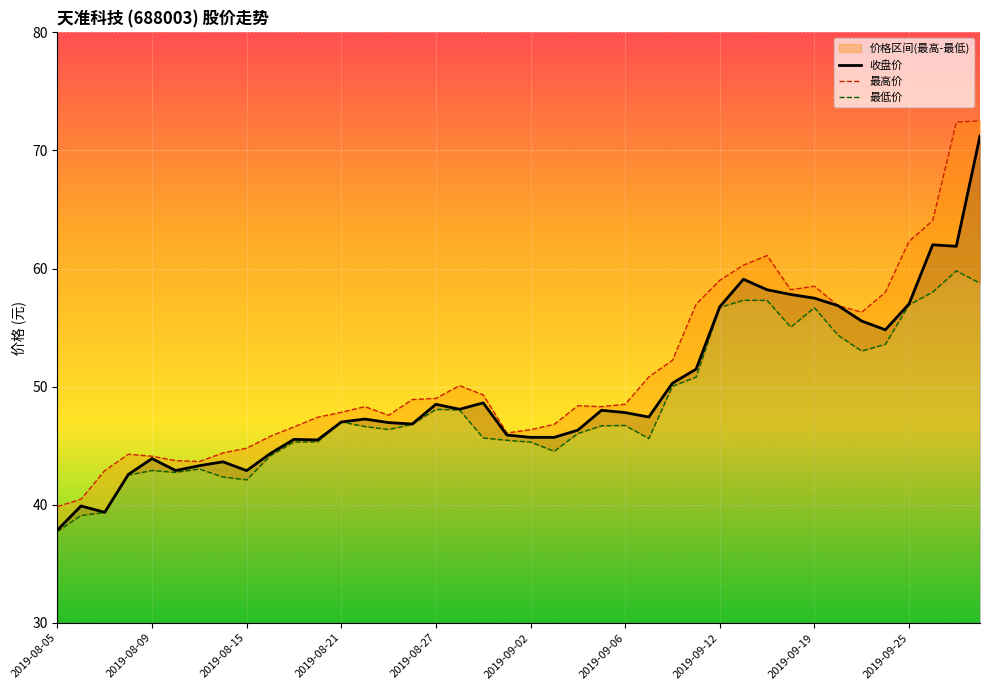

How many values in the 最低价 series exceed 46?

23